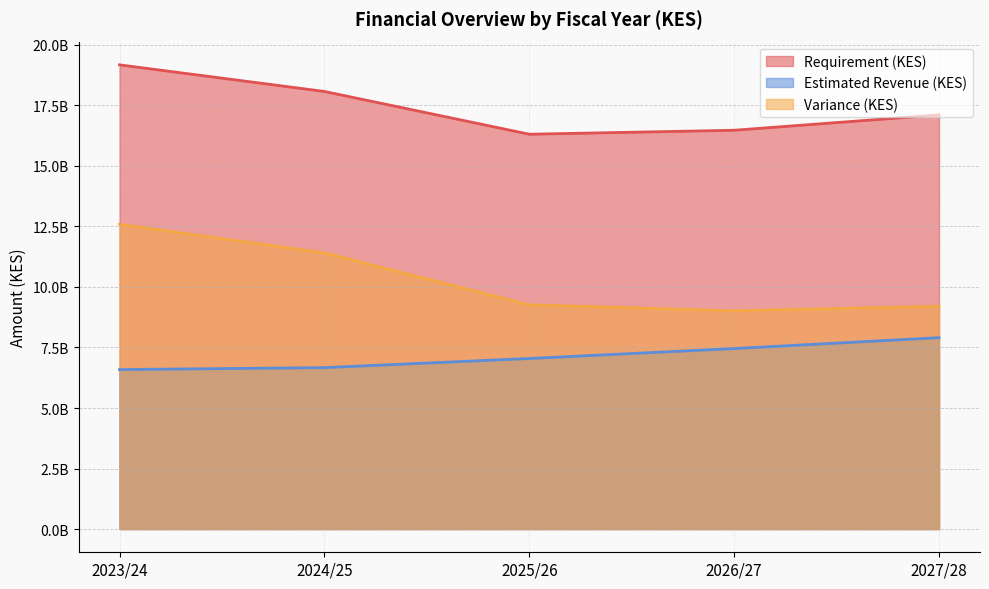

What is the label of the 3rd point from the left?

2025/26